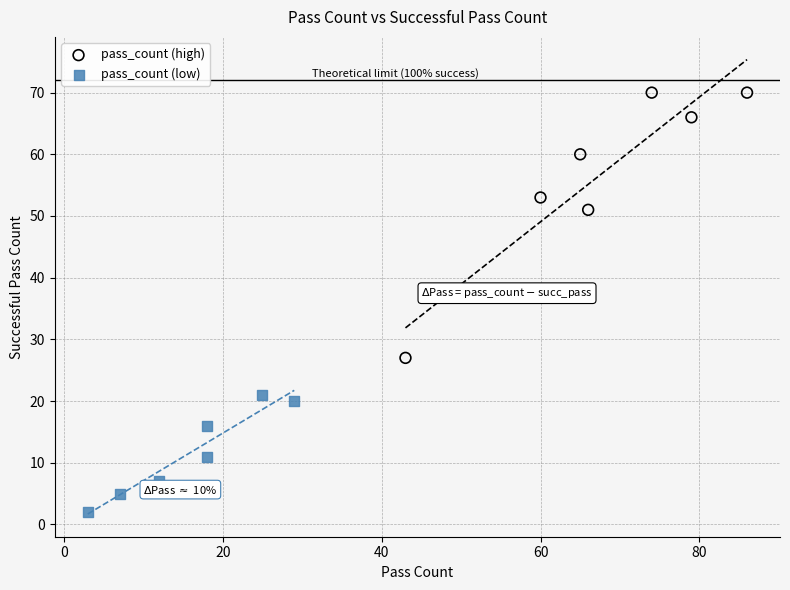

Which series reaches the maximum Y coordinate?

pass_count (high)